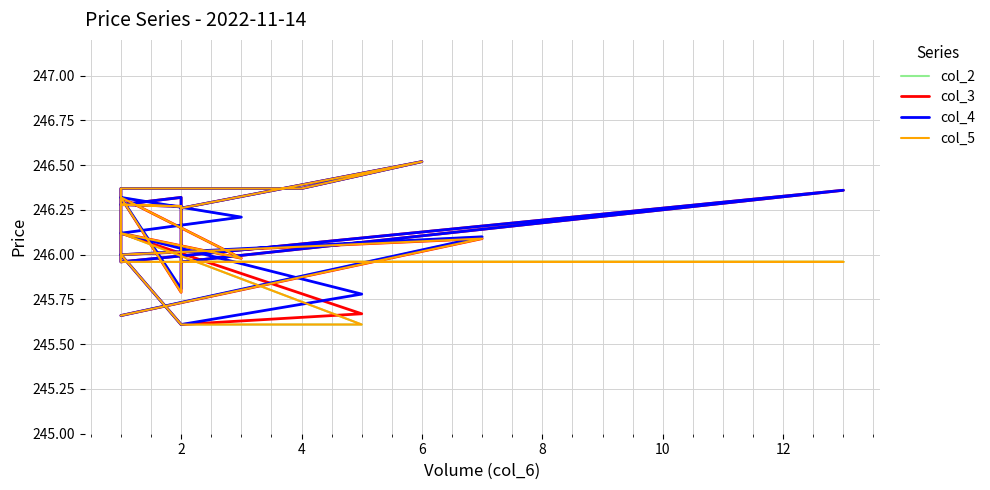

How many interior local valleys does the col_3 series have?

5